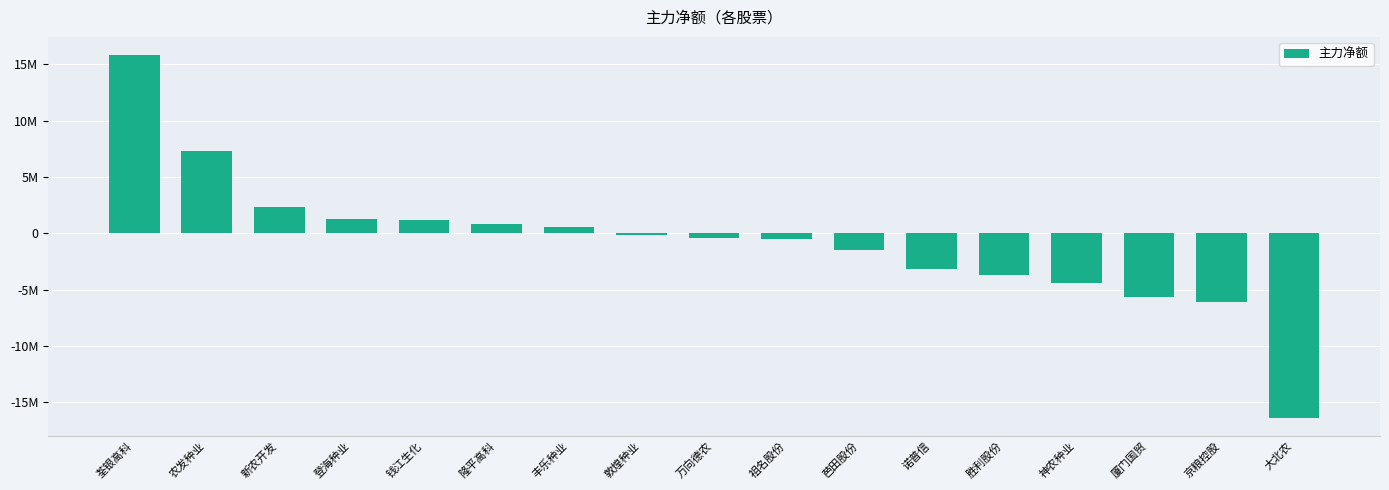

Does the chart contain any negative values?

Yes